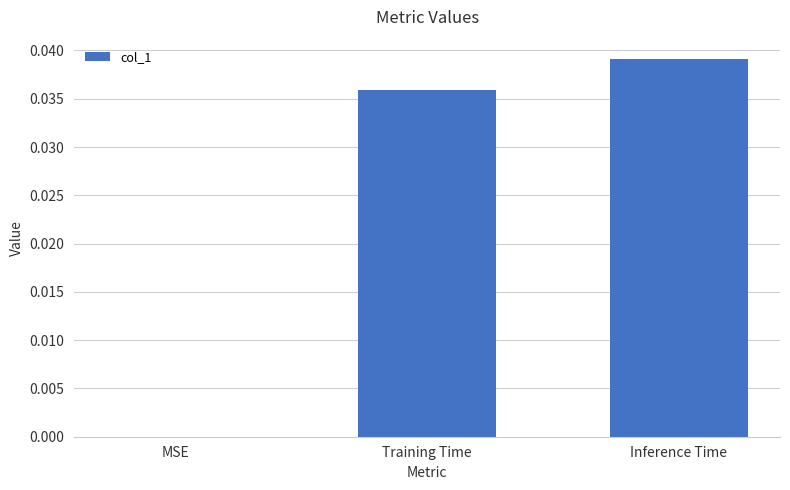

How many values are above zero?

2